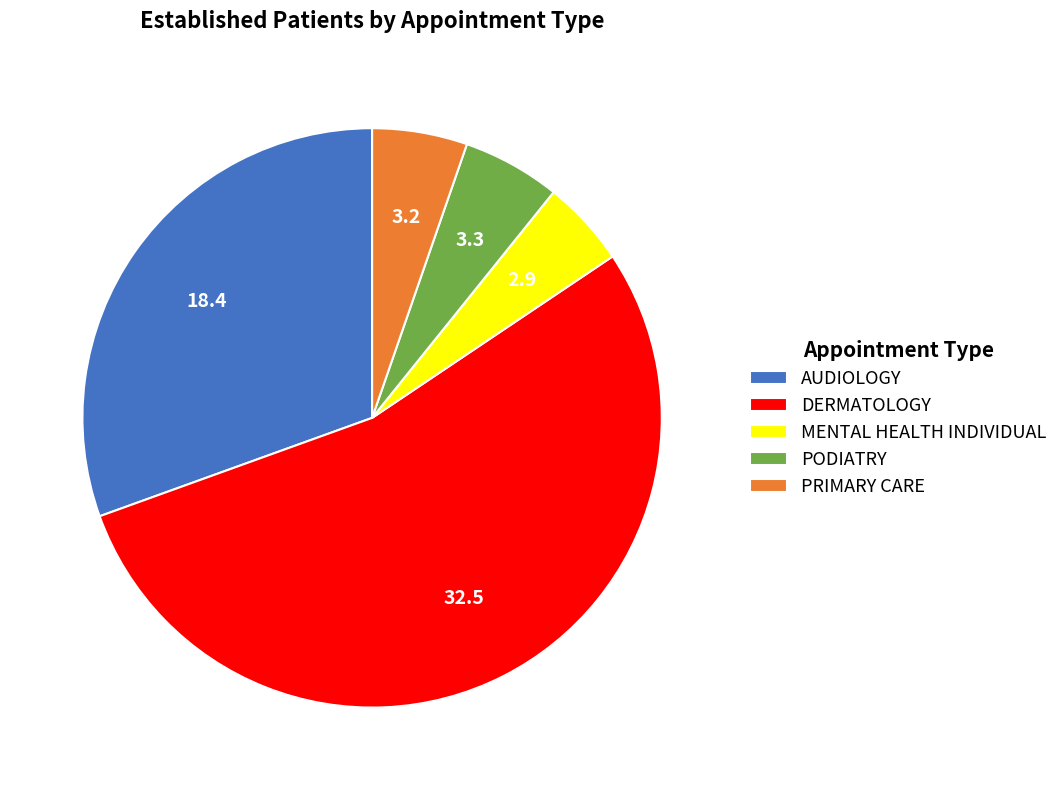

Is the sum of PODIATRY and MENTAL HEALTH INDIVIDUAL greater than half?

No